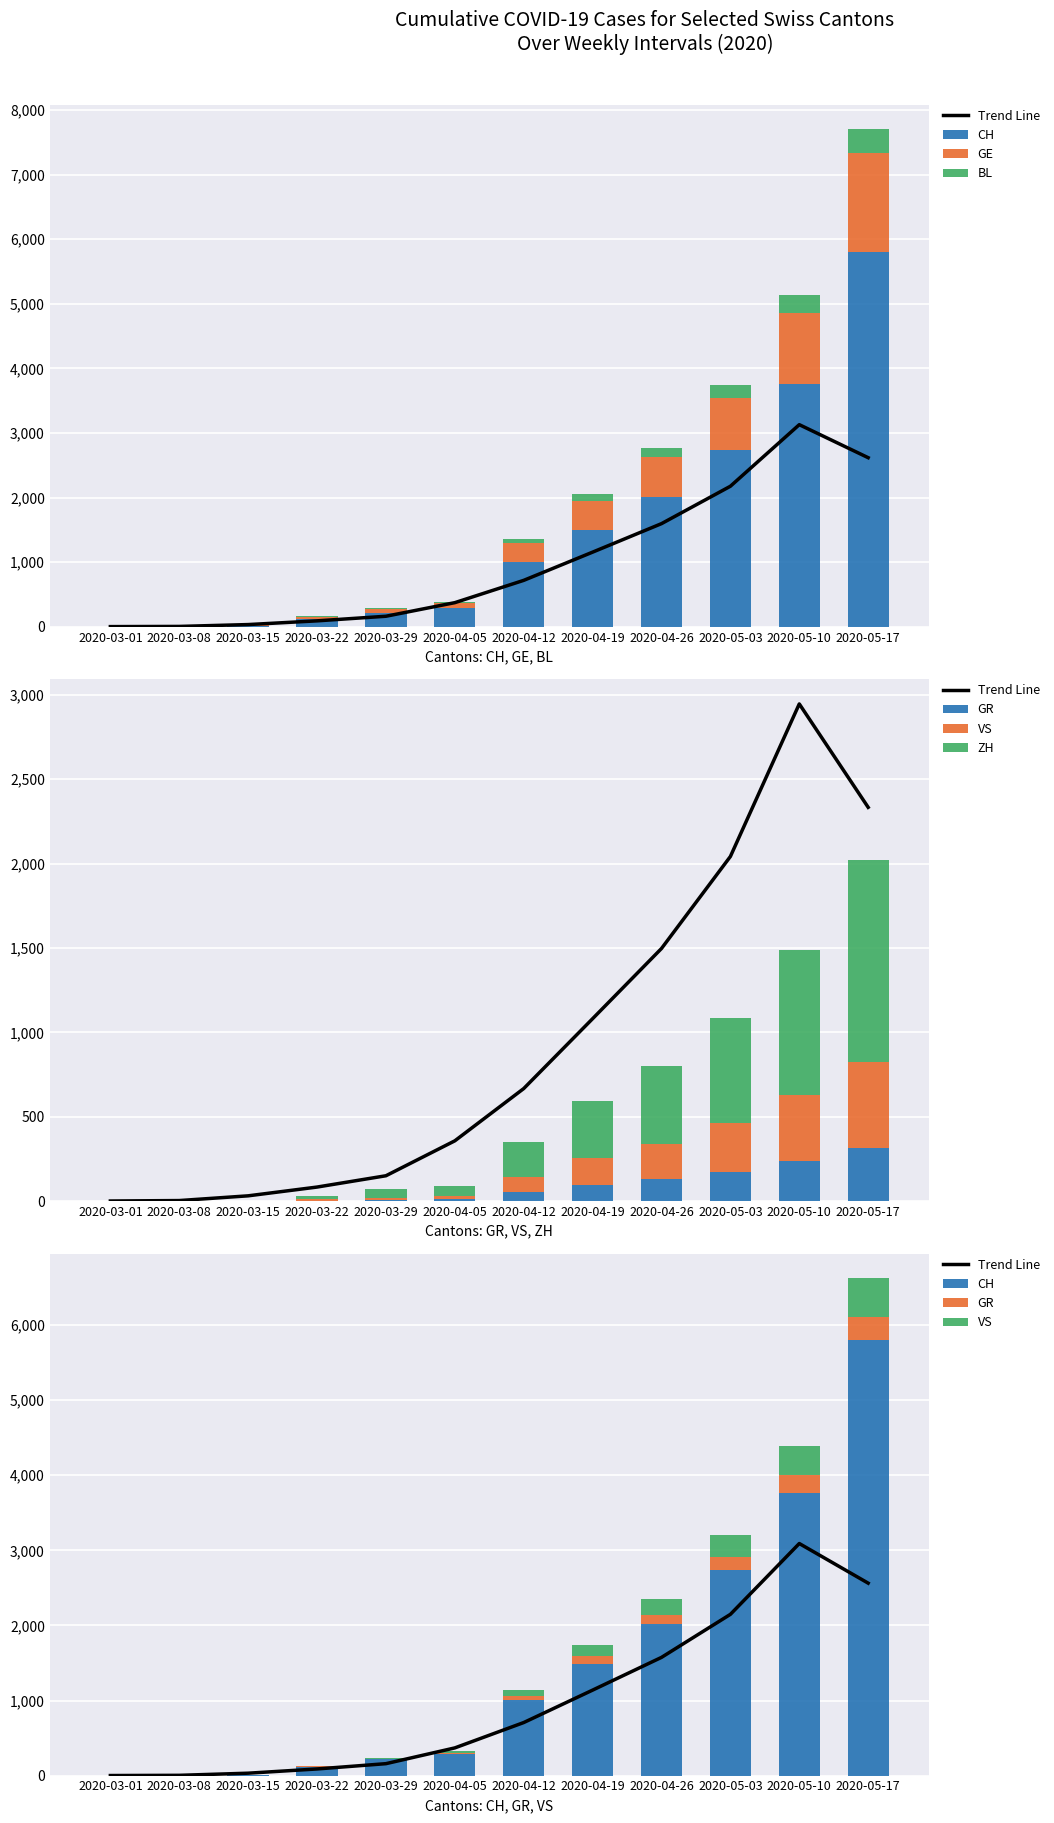

What is the total value across all series at 2020-04-12?

1709